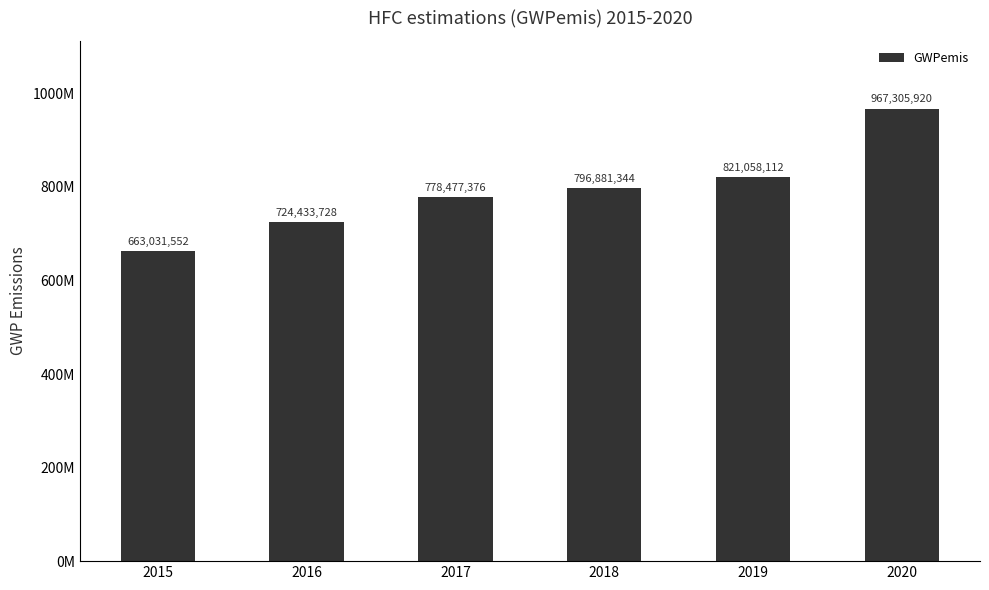

True or false: the data shows 1328479204 at 2017.

False